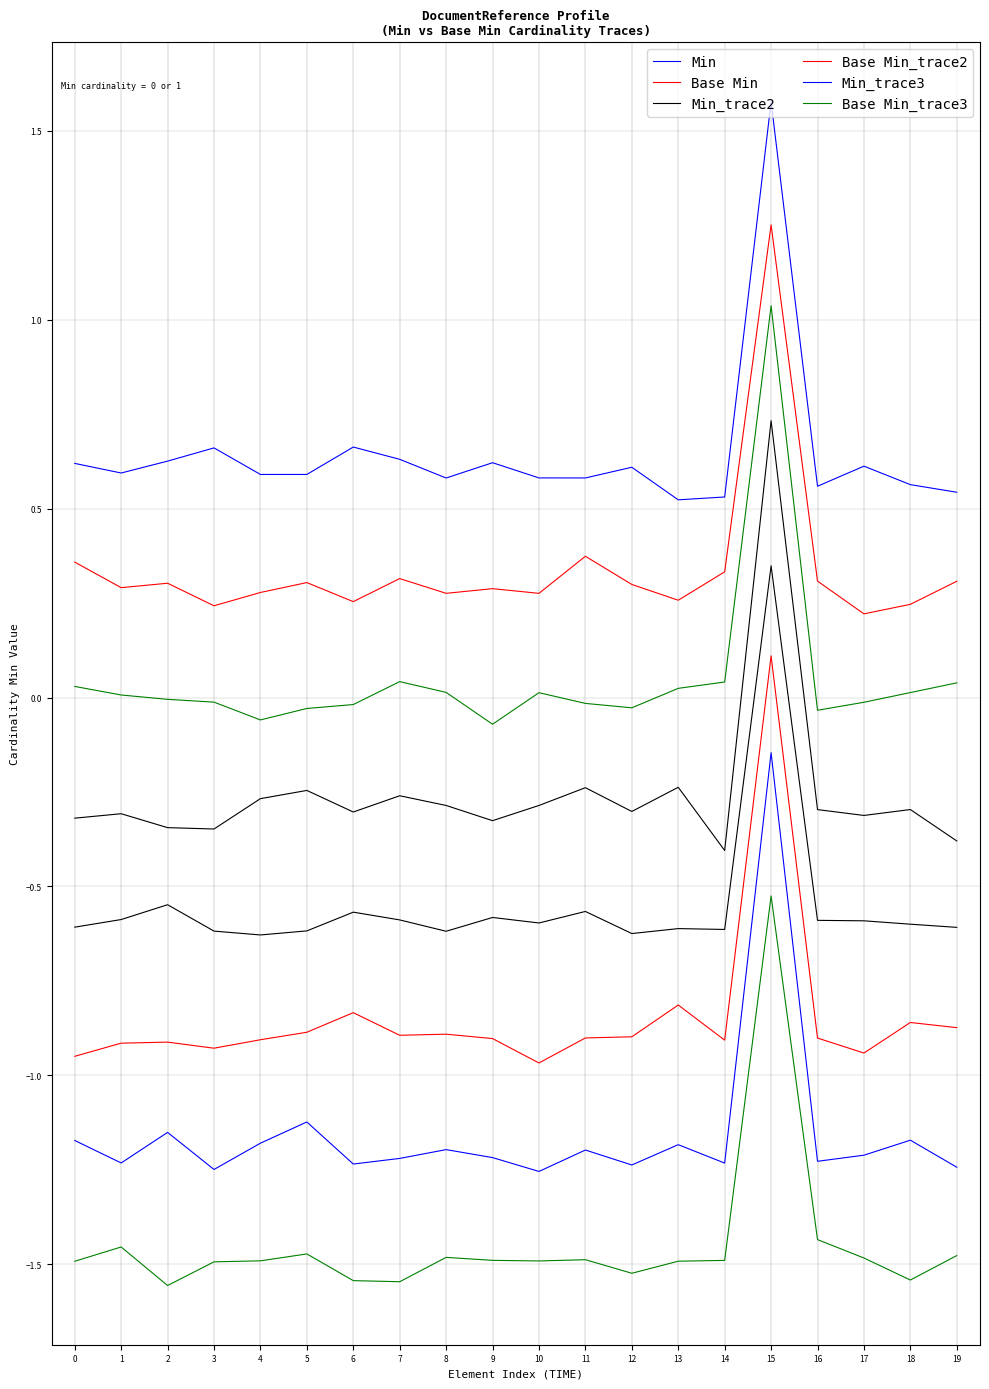

At how many categories does at least one series exceed 0?

20